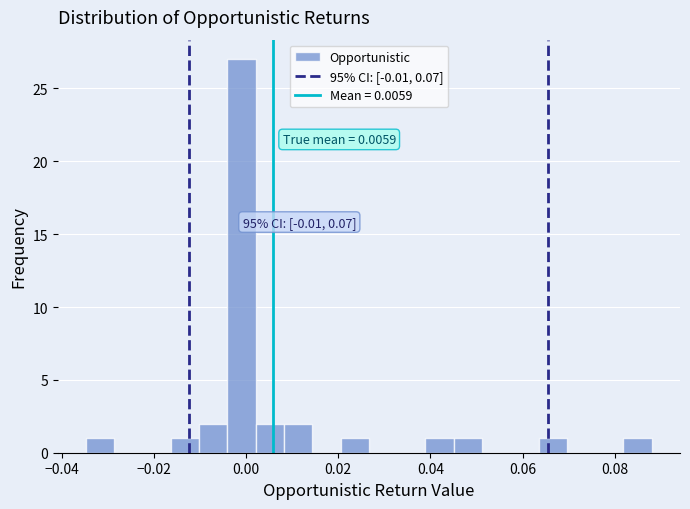

Around what value on the x-axis is the tallest bar? Give the approximate position of its centre, as read against the axis.

0.000